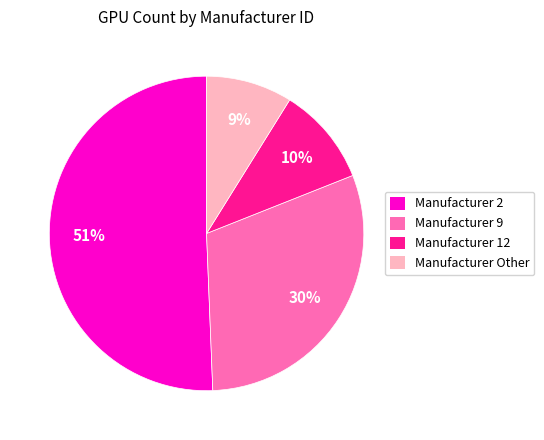

Rank the categories by value from lowest to highest.

Manufacturer Other, Manufacturer 12, Manufacturer 9, Manufacturer 2